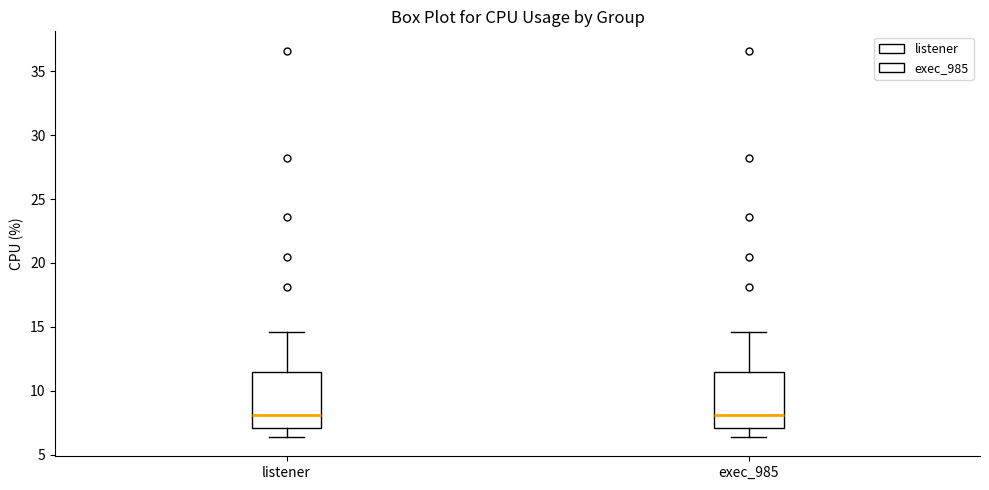

Reading left to right, read every box against the y-axis: the position of its median line, the range the box covers, and the ends of its whiskers. The values are not printed on the chart, so give them approximately, as read against the axis.

listener: median 8.0, box 7.0 to 11.5, whiskers 6.5 to 14.5
exec_985: median 8.0, box 7.0 to 11.5, whiskers 6.5 to 14.5